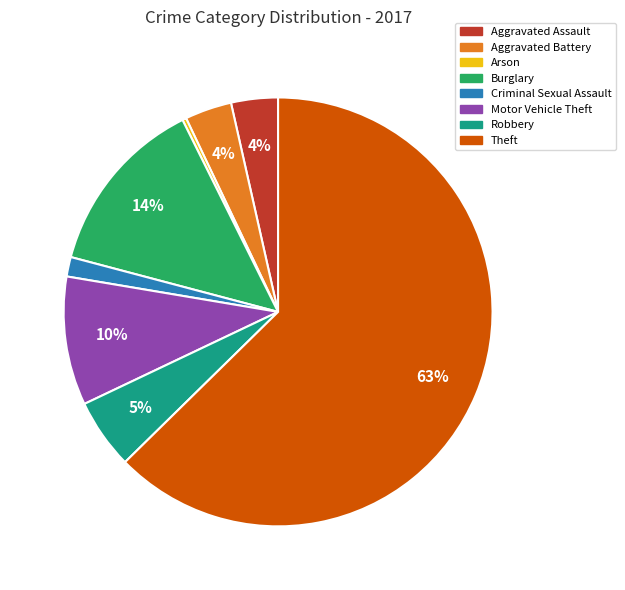

What is the majority slice?

Theft